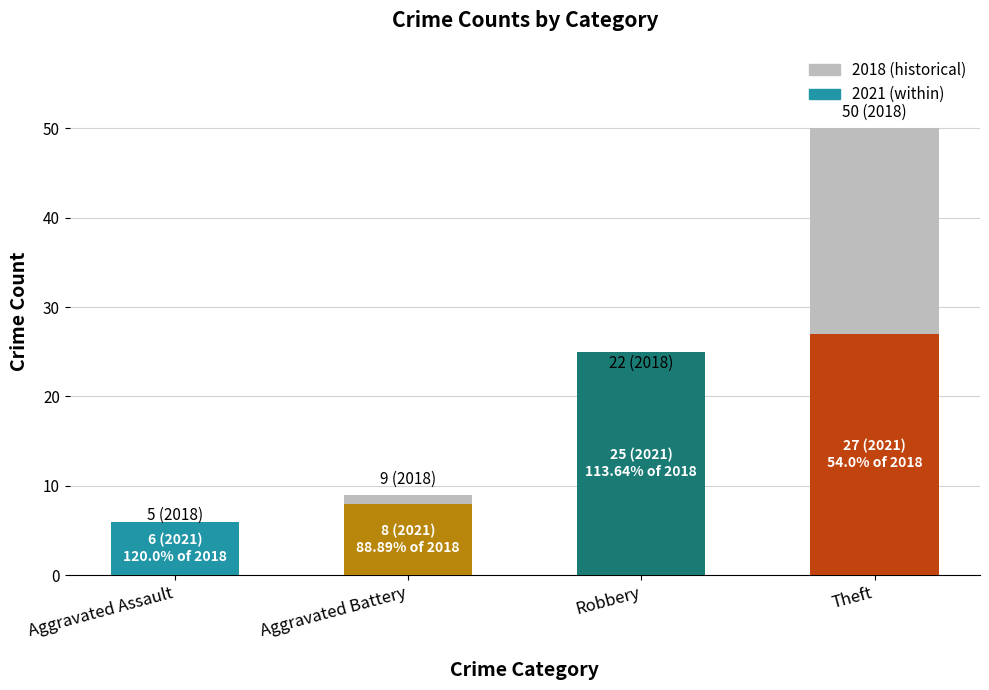

How many data points does each series have?

4